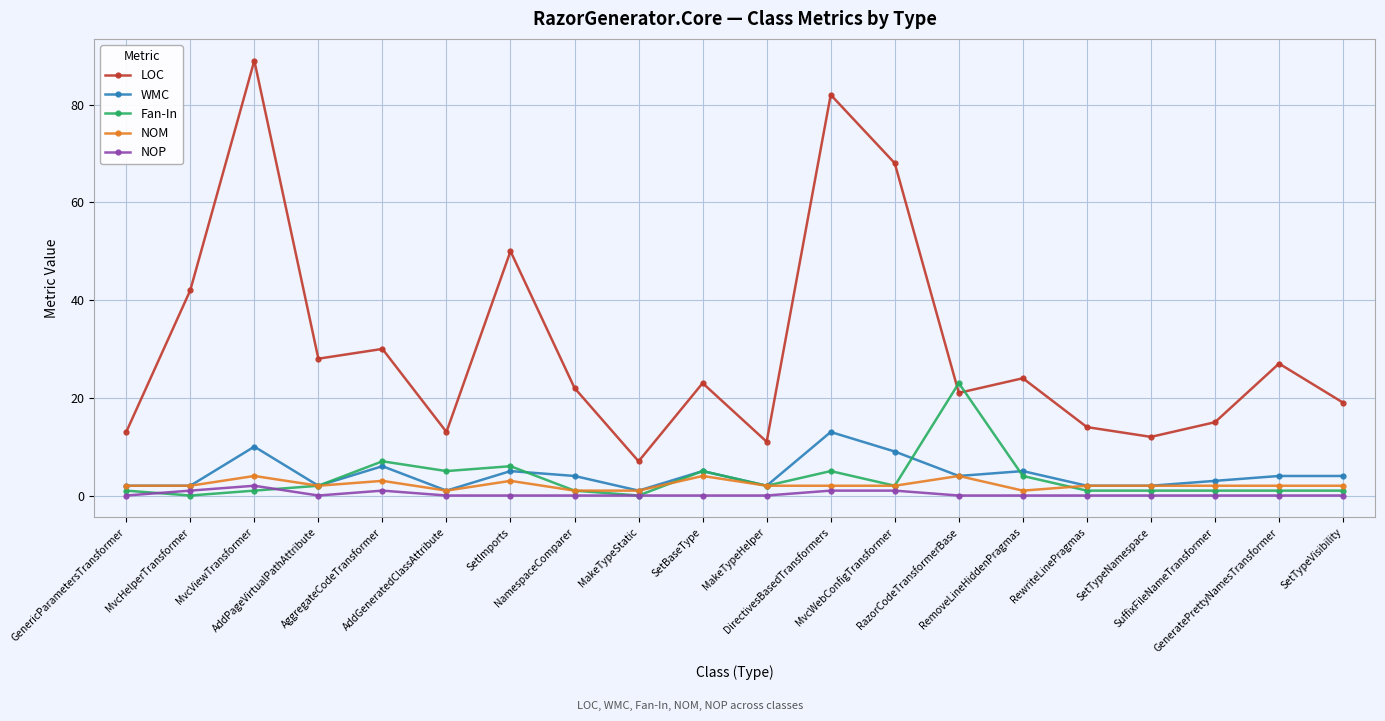

What is the difference between the second highest and second lowest values in the Fan-In series?

7